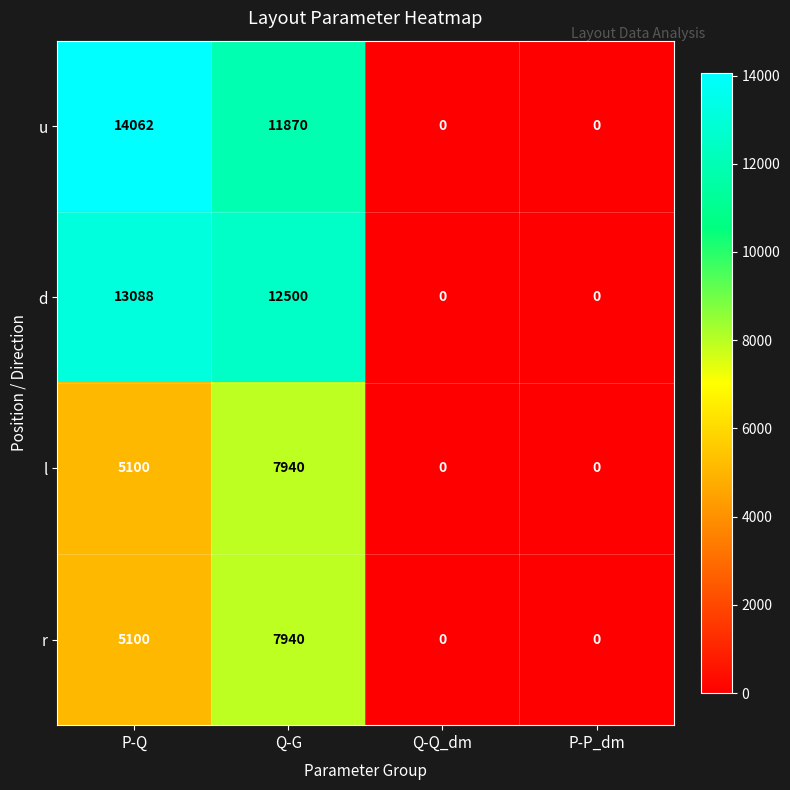

What is the difference between the maximum and minimum values in the u series?

14062